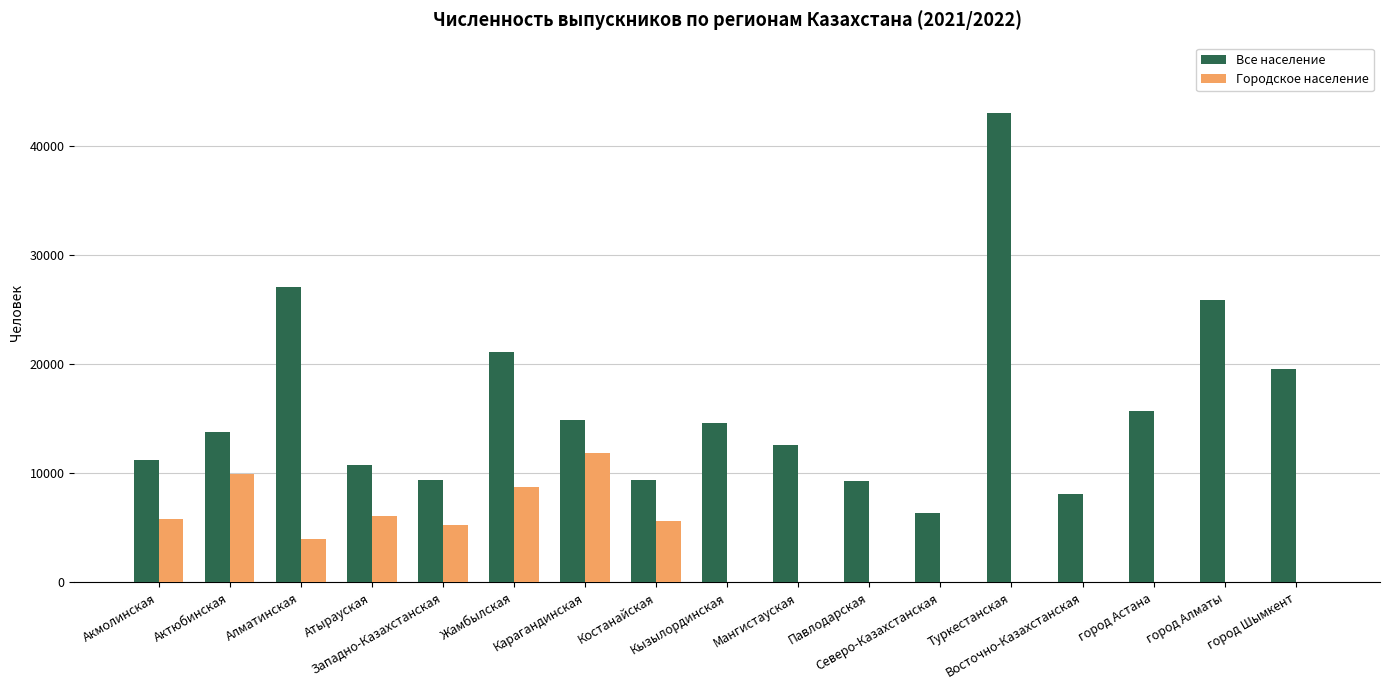

How many groups of bars are there?

17